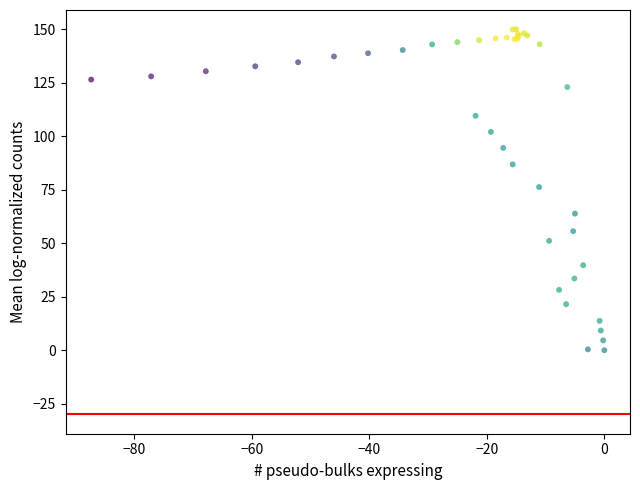

What Y value in the scatter plot is closest to 74?

76.2